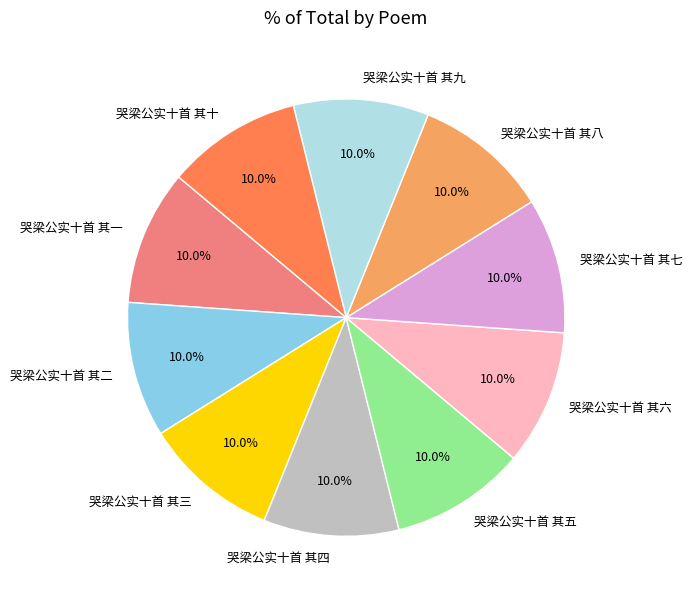

Count the number of slices in the pie.

10